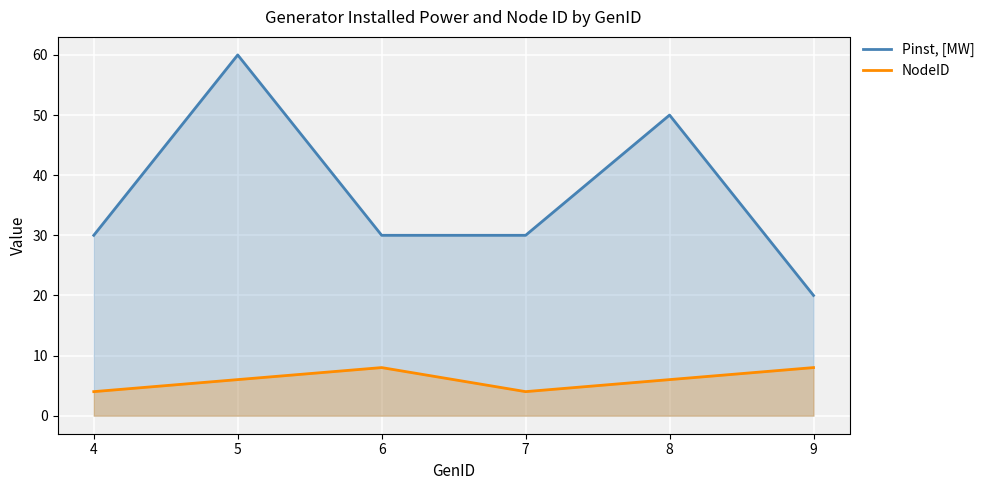

What is the difference between the maximum and second lowest values in the Pinst, [MW] series?

30